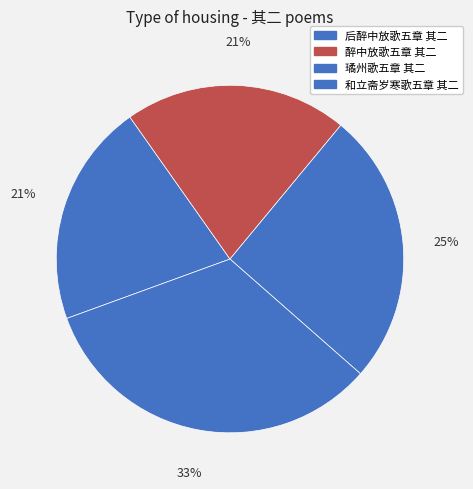

What is the smallest slice in the pie chart?

醉中放歌五章 其二